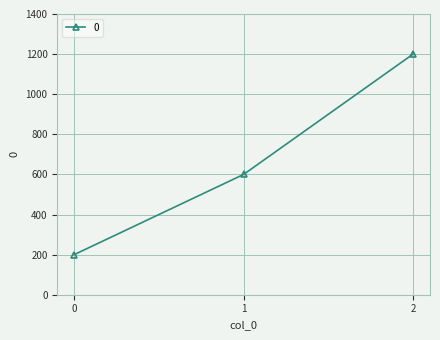

The value at 0 is 200. True or false?

True